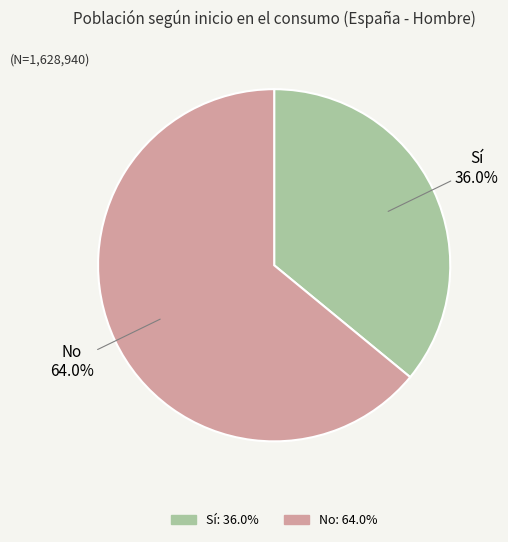

Rank the categories by value from lowest to highest.

Sí, No